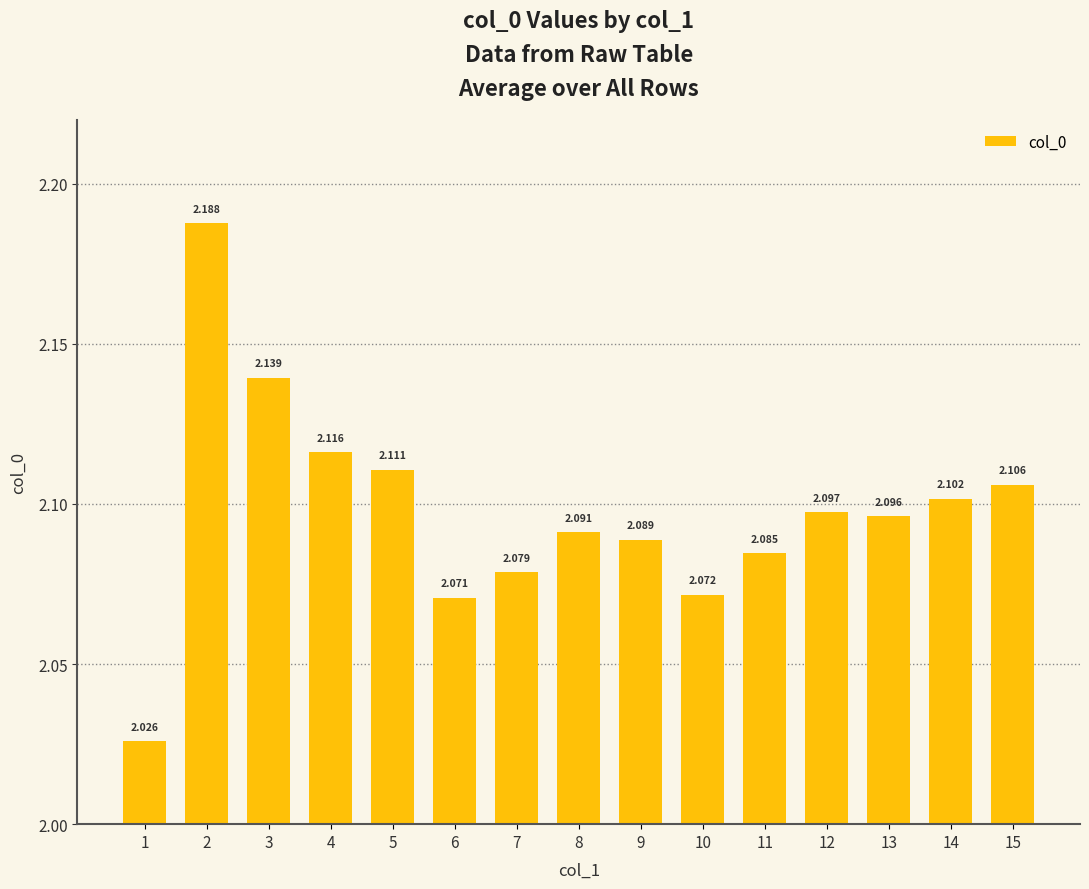

What is the smallest value displayed?

2.0